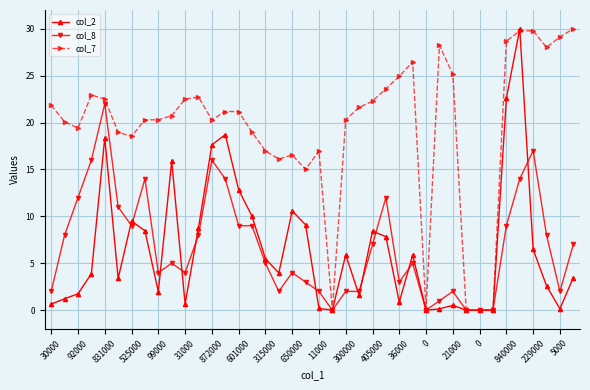

What is the value of the col_8 point at the 30th from the left?

1.0